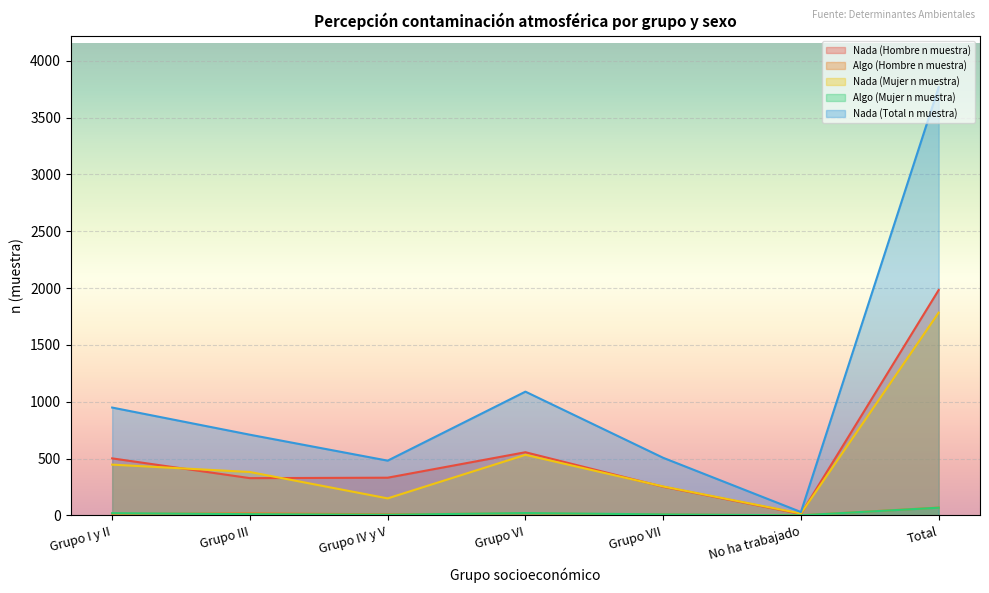

Reading left to right, list all the values displayed in this chart.

Nada (Hombre n muestra): Grupo I y II=502	Grupo III=328	Grupo IV y V=332	Grupo VI=556	Grupo VII=252	No ha trabajado=13	Total=1983
Algo (Hombre n muestra): Grupo I y II=14	Grupo III=18	Grupo IV y V=10	Grupo VI=18	Grupo VII=8	No ha trabajado=1	Total=69
Nada (Mujer n muestra): Grupo I y II=447	Grupo III=382	Grupo IV y V=150	Grupo VI=533	Grupo VII=255	No ha trabajado=17	Total=1784
Algo (Mujer n muestra): Grupo I y II=20	Grupo III=11	Grupo IV y V=6	Grupo VI=21	Grupo VII=9	No ha trabajado=1	Total=68
Nada (Total n muestra): Grupo I y II=949	Grupo III=710	Grupo IV y V=482	Grupo VI=1089	Grupo VII=507	No ha trabajado=30	Total=3767